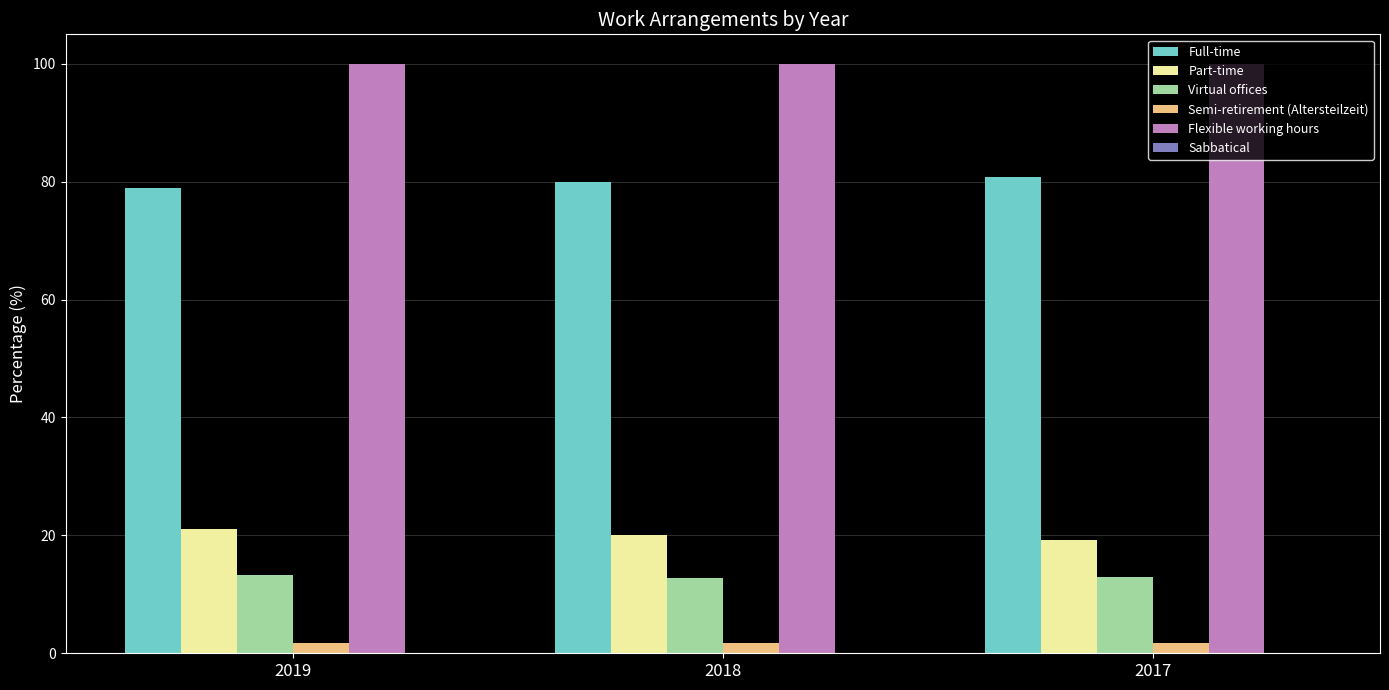

At how many categories does at least one series exceed 58?

3